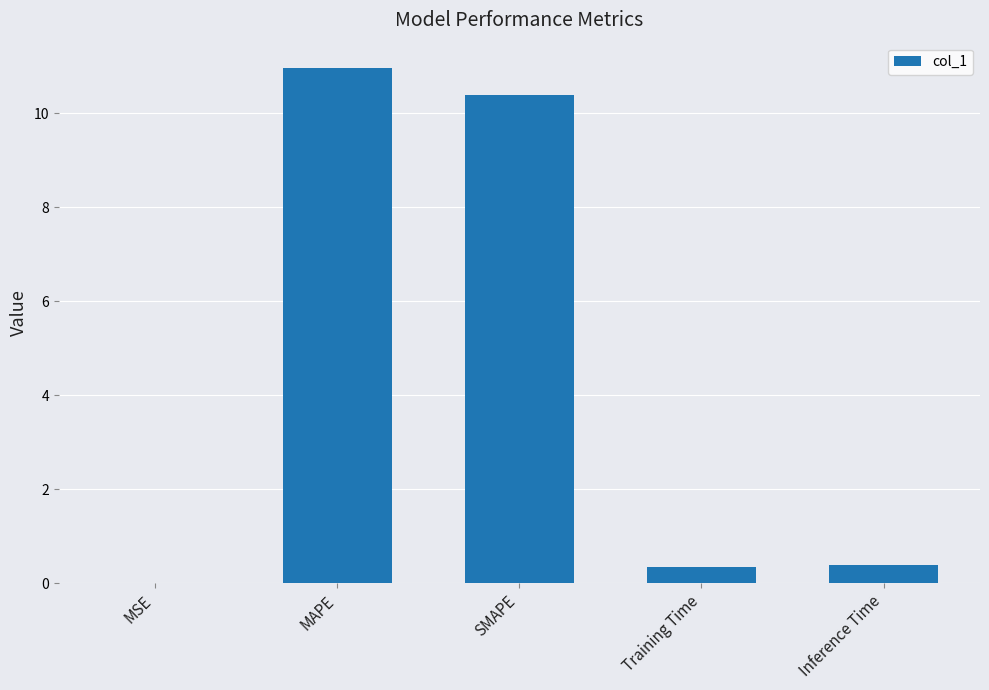

True or false: the data shows 0.4 at Training Time.

True